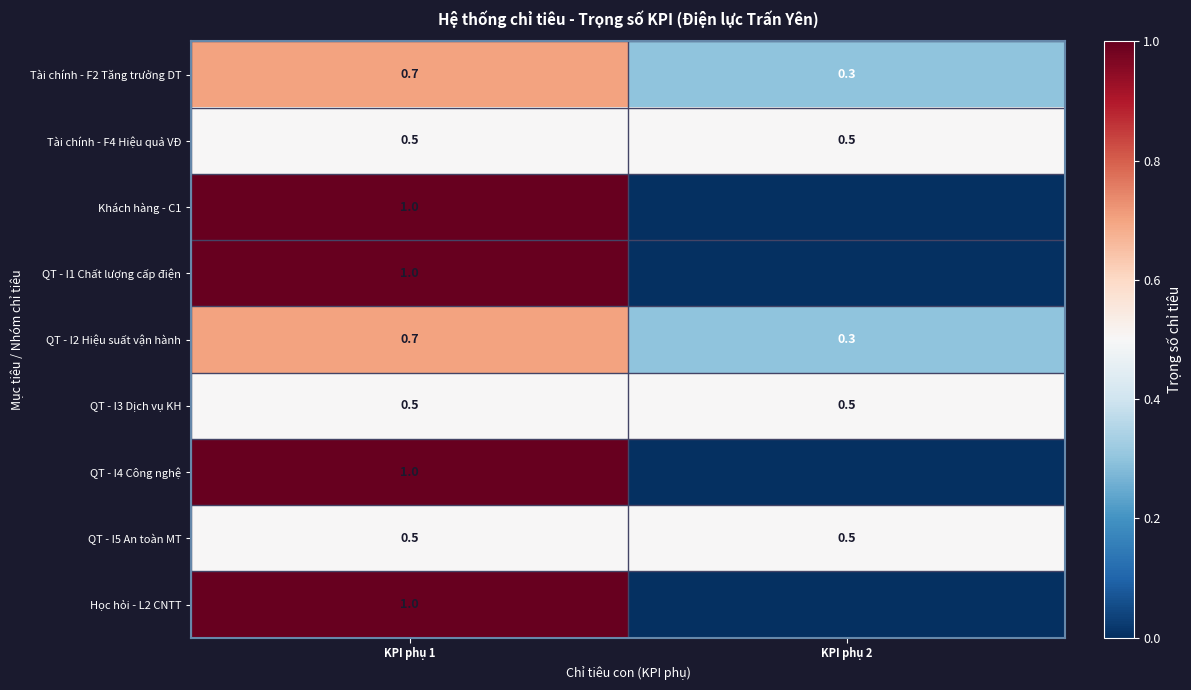

Is it true that QT - I2 Hiệu suất vận hành equals 1.0 at KPI phụ 1?

False